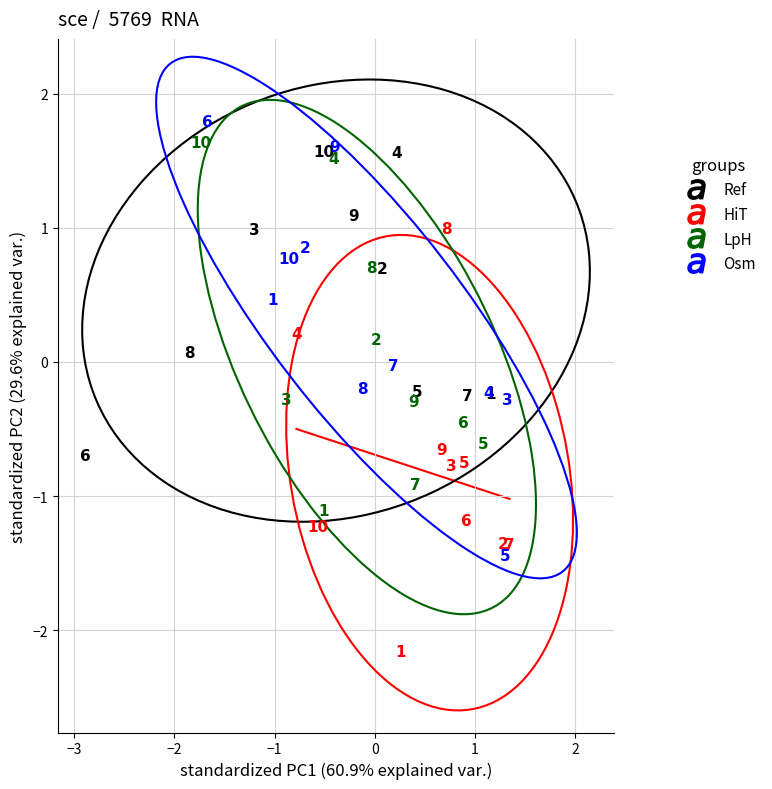

Which series contains the highest Y value?

Osm